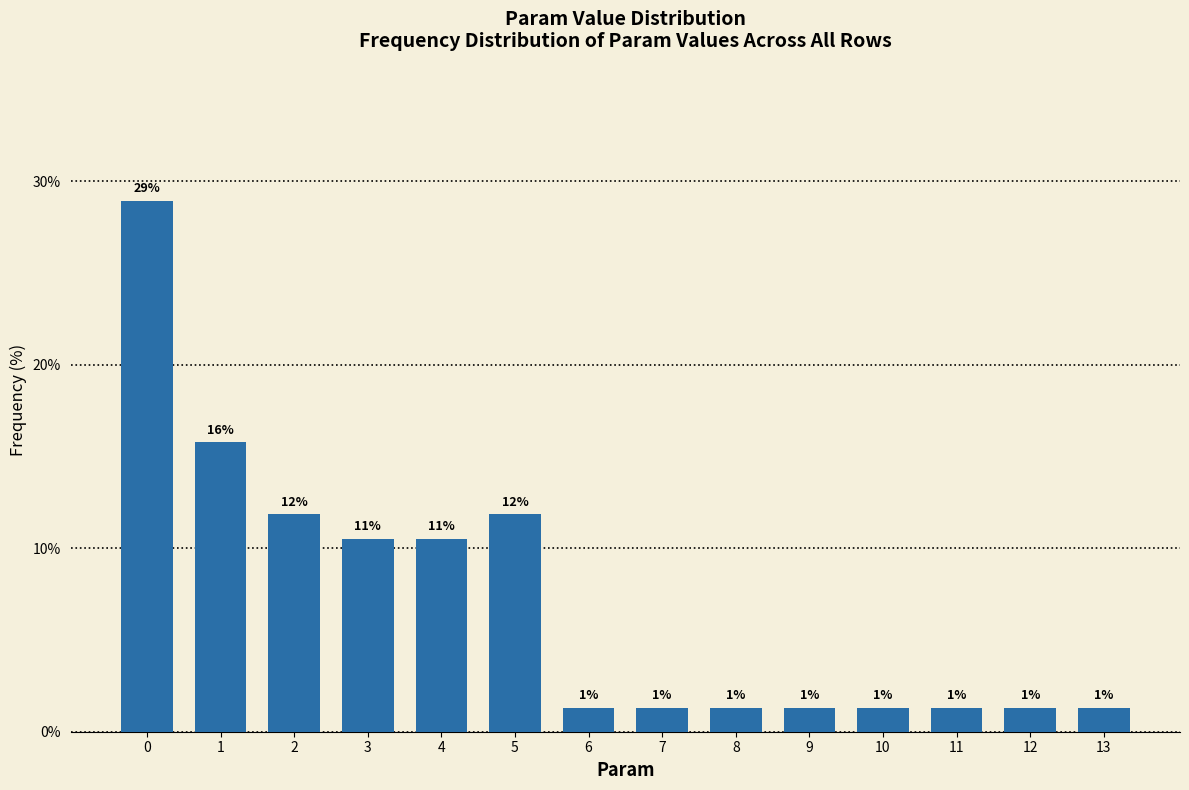

How many bars are there in total?

14